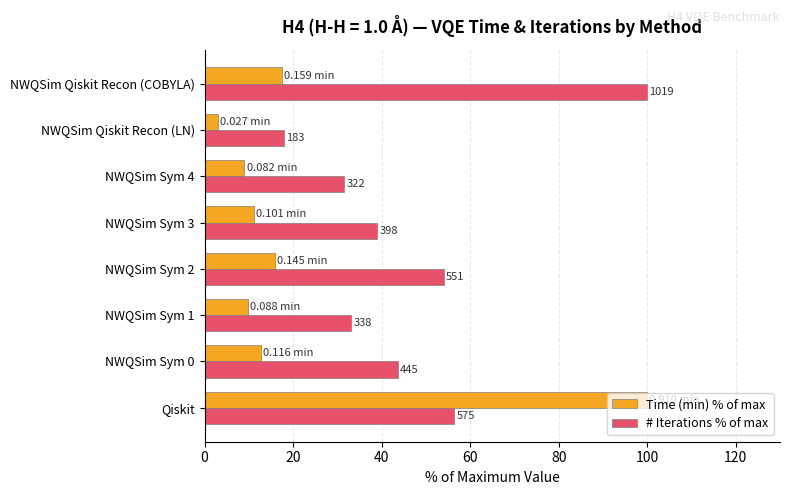

Reading left to right, transcribe all the data shown in this chart.

Time (min) % of max: 100.0	12.8	9.7	15.9	11.1	9.0	3.0	17.4
# Iterations % of max: 56.4	43.7	33.2	54.1	39.1	31.6	18.0	100.0